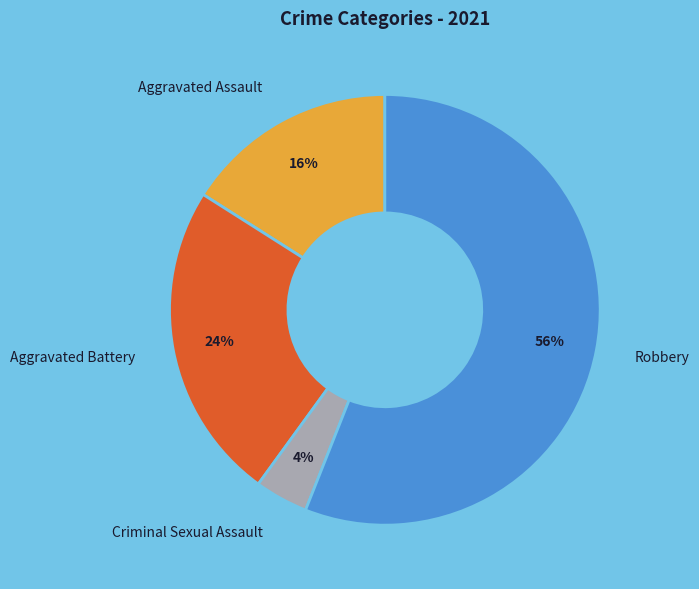

Which category has the biggest portion of the pie?

Robbery